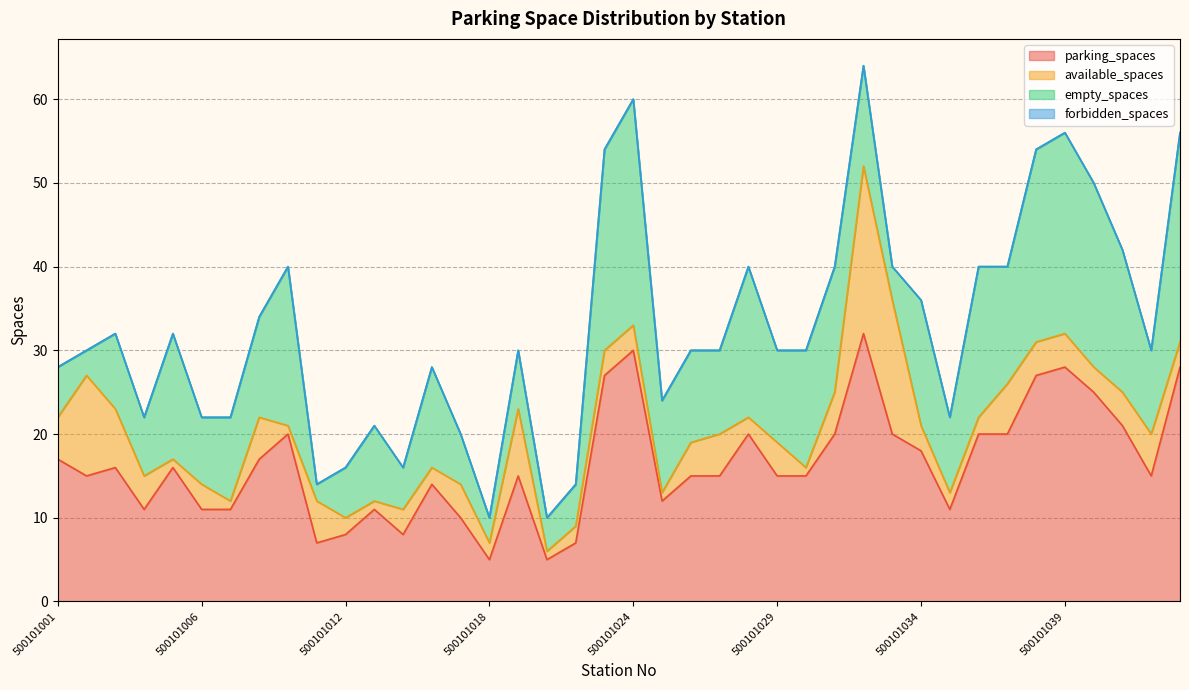

Which series has the largest total across all categories?

parking_spaces